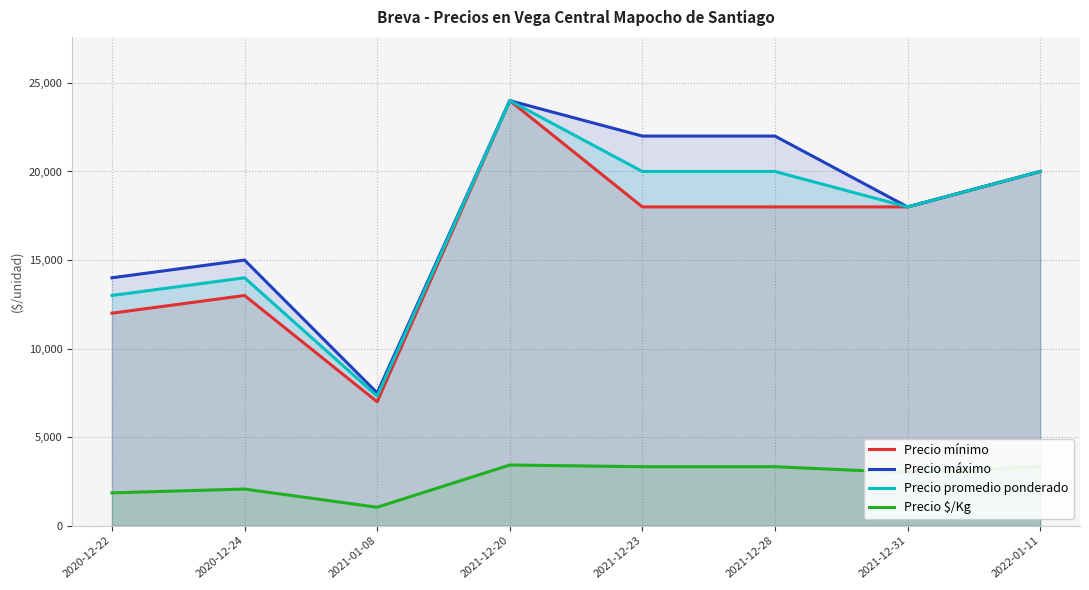

What is the greatest value displayed?

24000